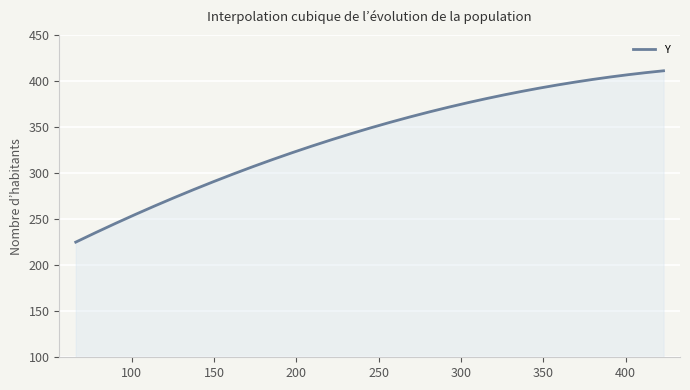

What is the difference between the maximum and minimum values?

186.0